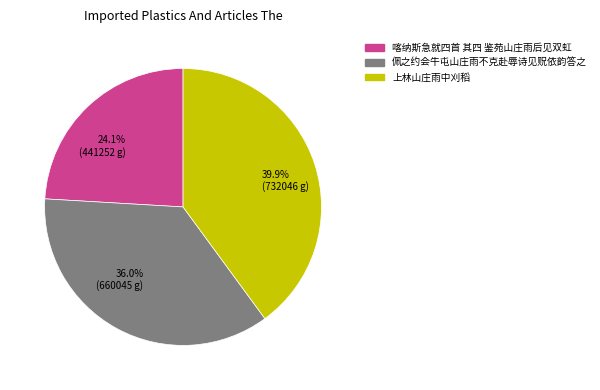

What is the ratio of the value at 24.1% (441252 g) to the value at 36.0% (660045 g)?

0.7